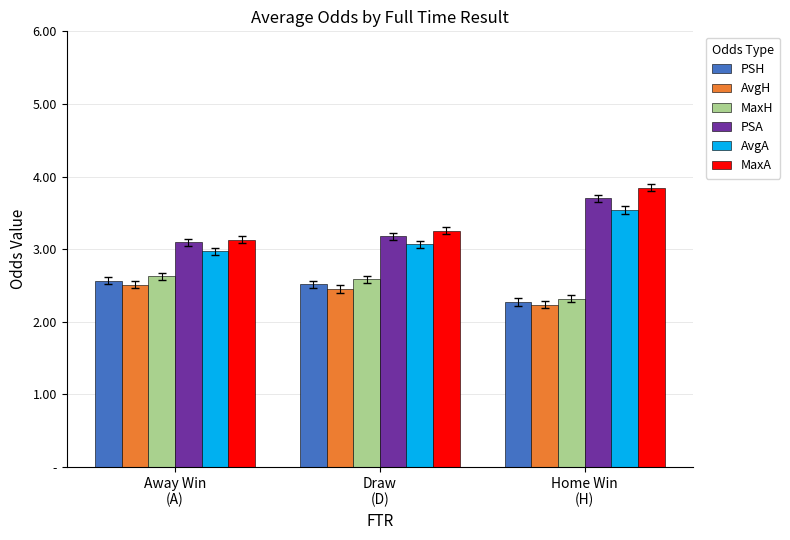

Does the chart contain any negative values?

No